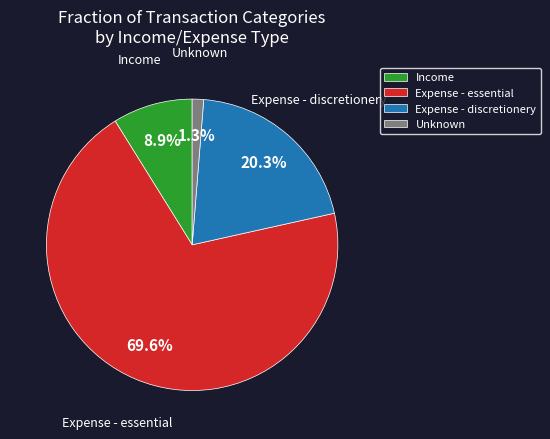

Count the number of slices in the pie.

4